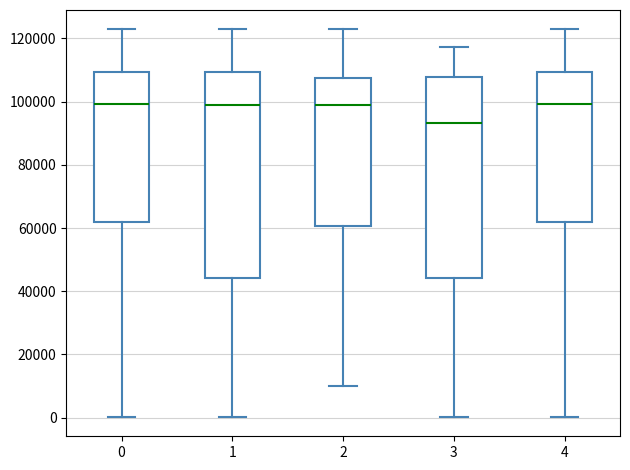

Where does the upper whisker of the box at x = 2 end on the y-axis? The values are not printed on the chart, so give them approximately, as read against the axis.

122000